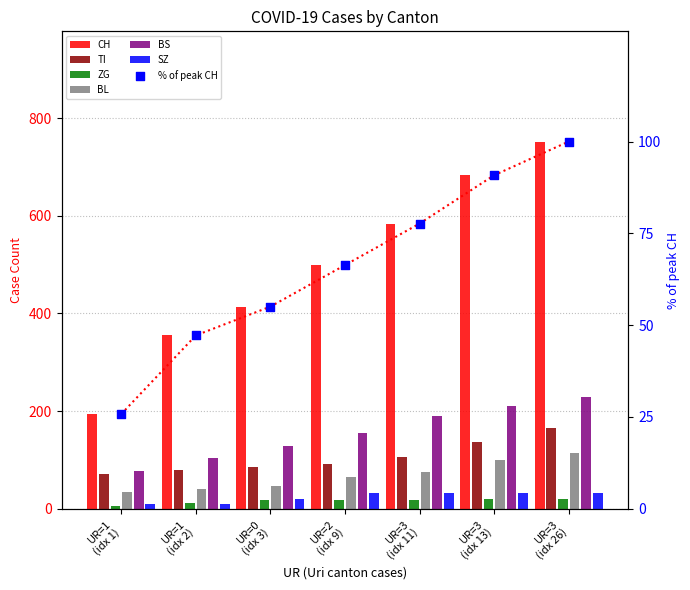

Which series contains the lowest Y value?

ZG